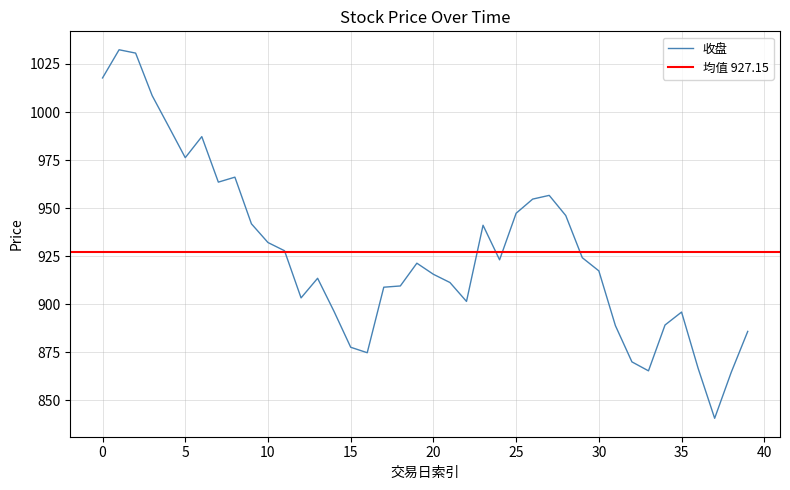

What is the lowest value of the 收盘 series?

840.6